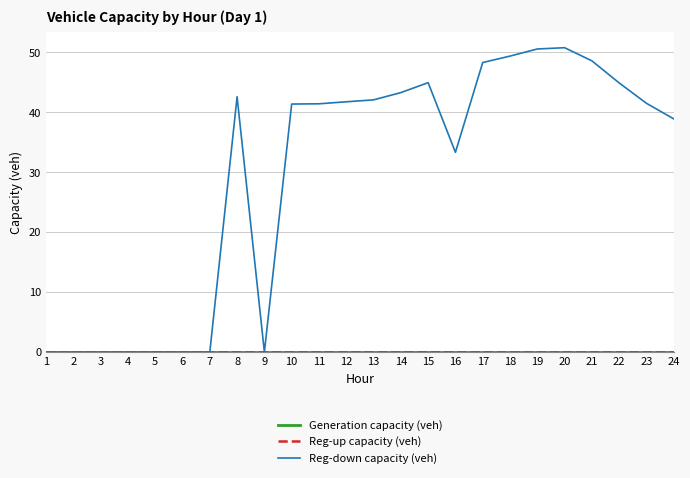

Where is Reg-down capacity (veh) nearest to the value 25?

16